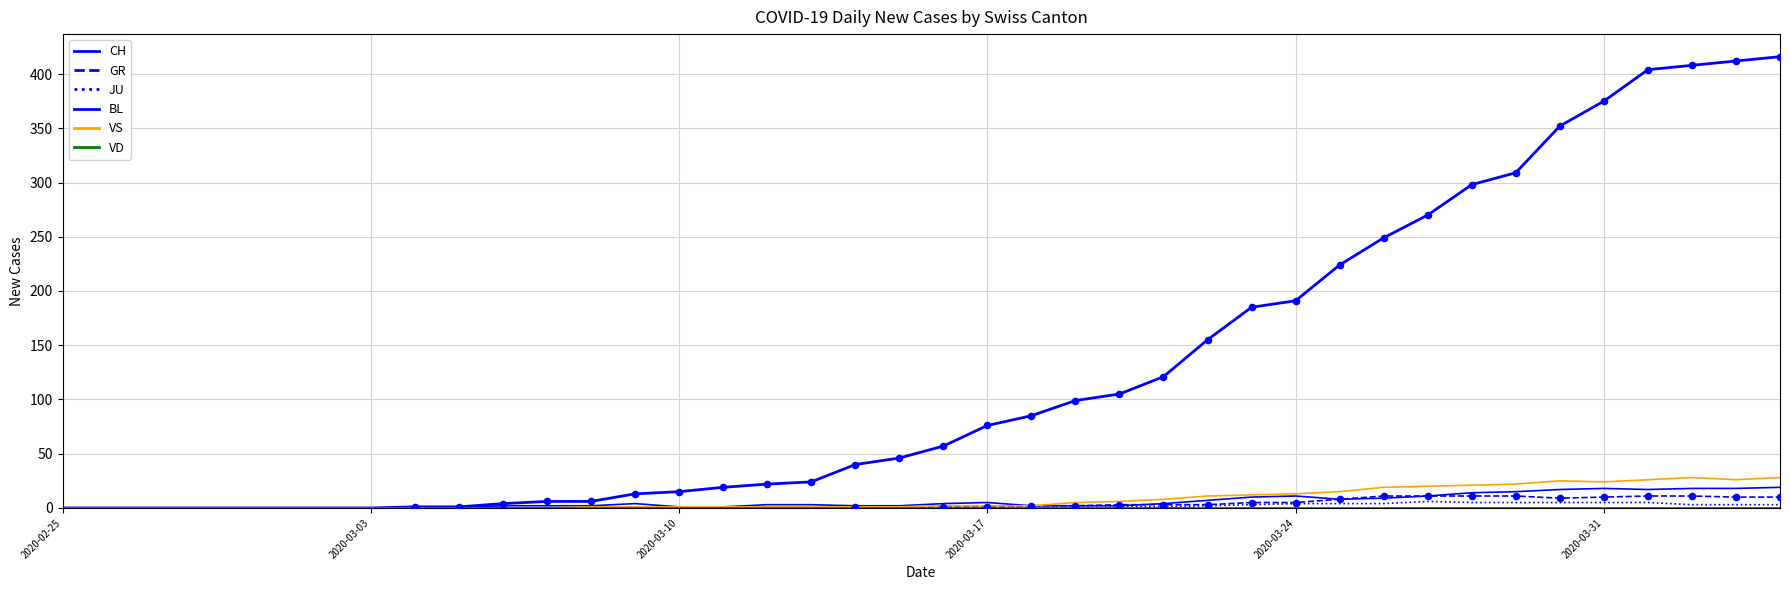

At how many categories does at least one series exceed 23?

23